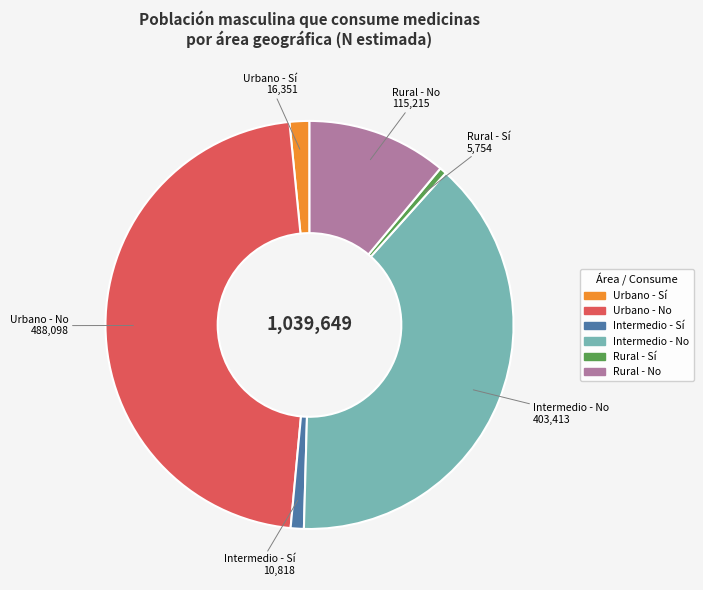

What is the largest slice in the pie chart?

Urbano - No